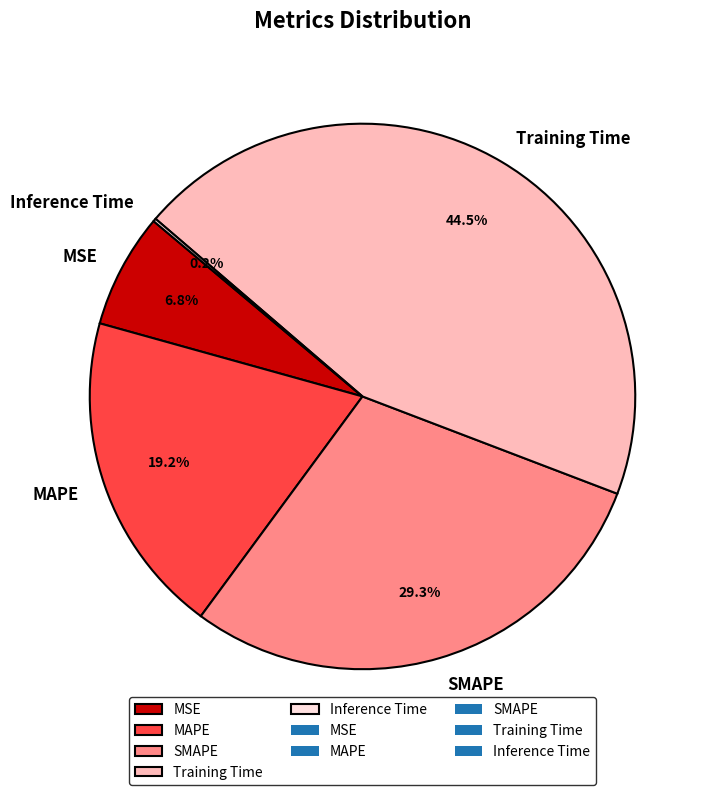

Which slice is the largest?

Training Time